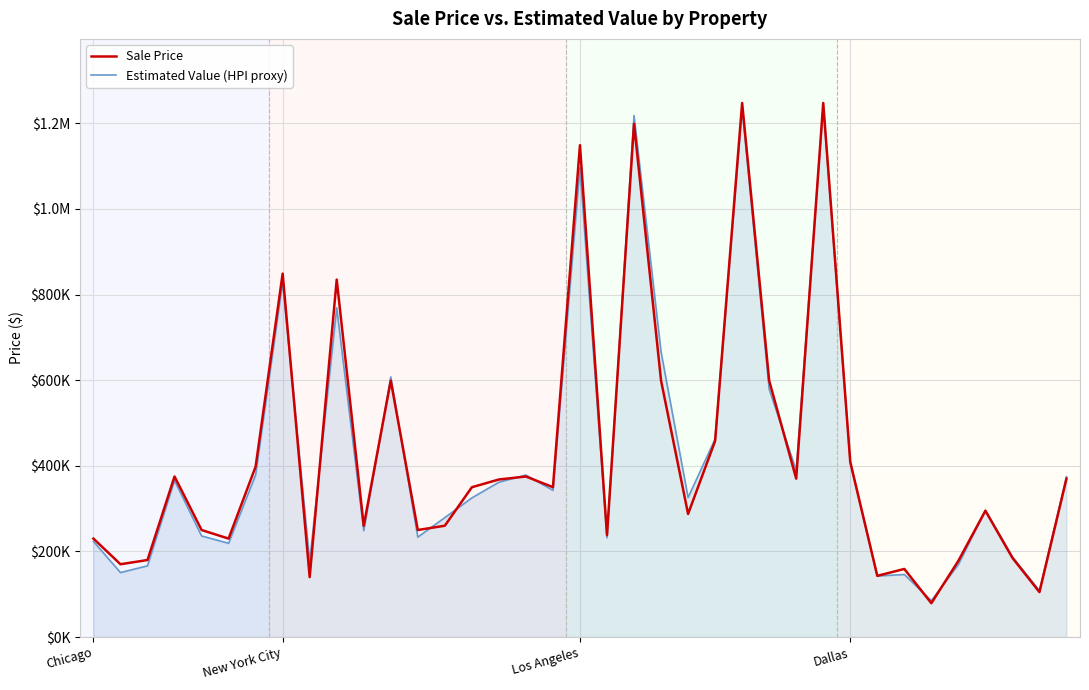

What are all the series names shown in the legend?

Sale Price, Estimated Value (HPI proxy)